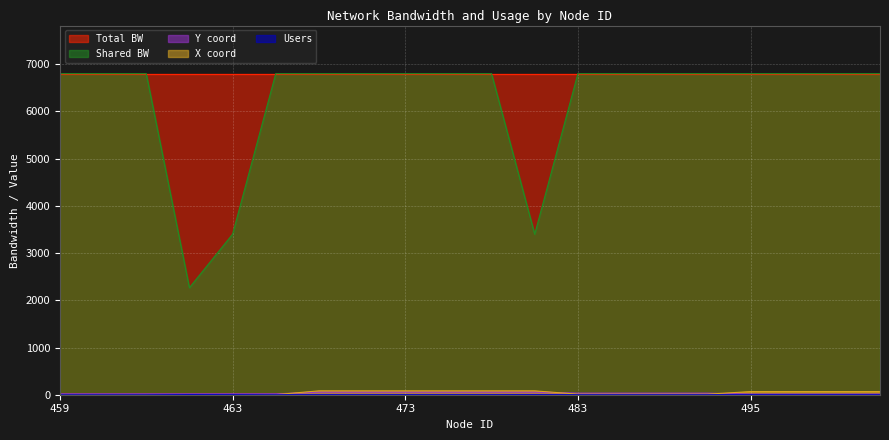

The users series shows 1.0 at 471. True or false?

True